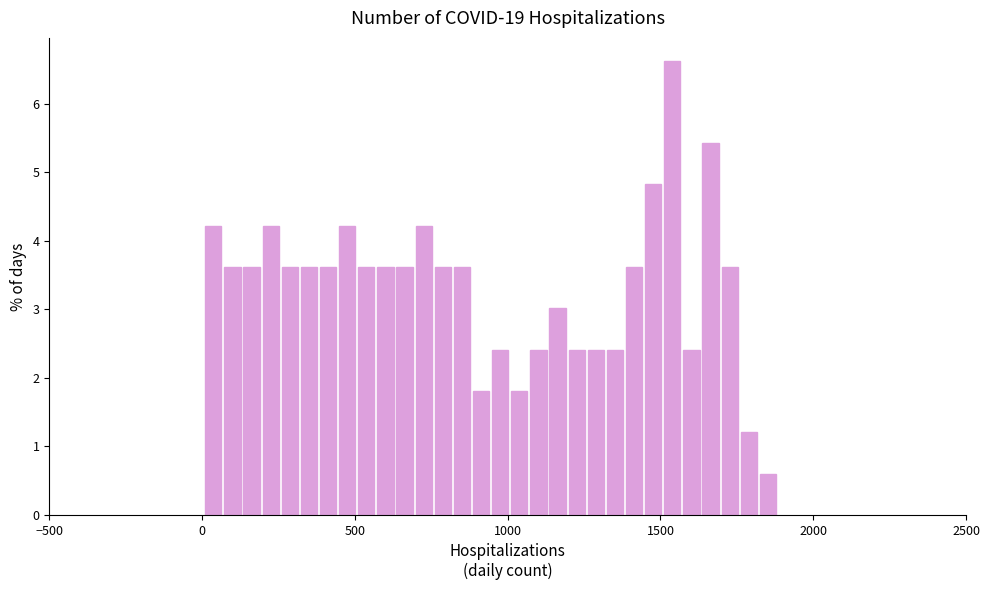

Around what value on the x-axis is the tallest bar? Give the approximate position of its centre, as read against the axis.

1550